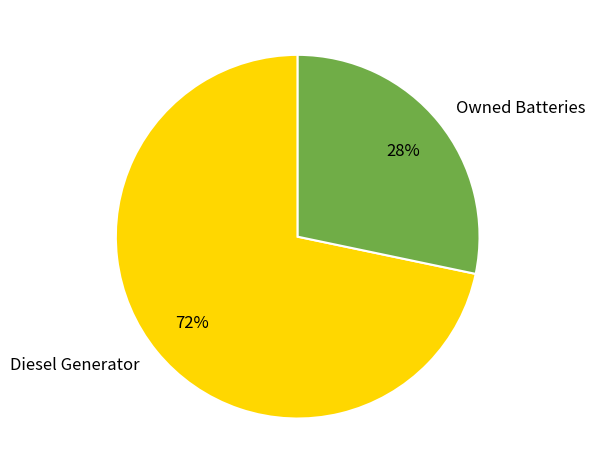

How many segments does this pie chart have?

2